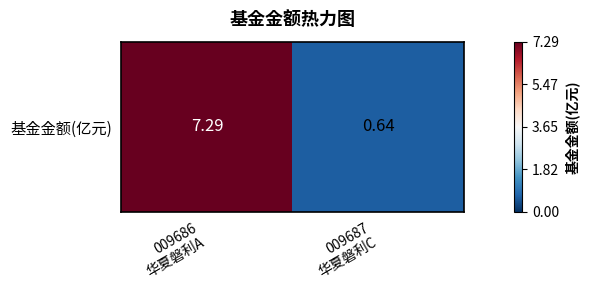

List the labels in order of value, smallest first.

009687
华夏磐利C, 009686
华夏磐利A